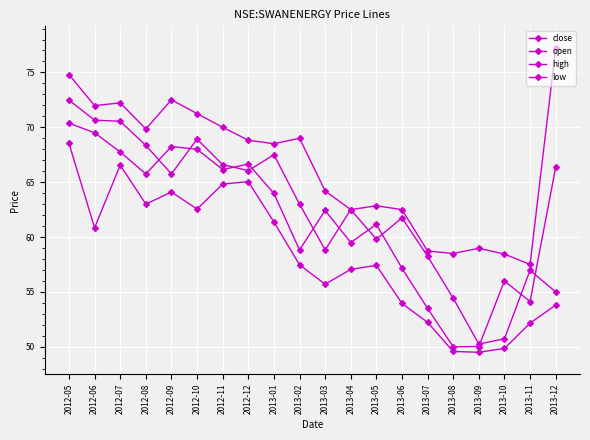

What is the value of the open point at the 14th from the left?

61.8